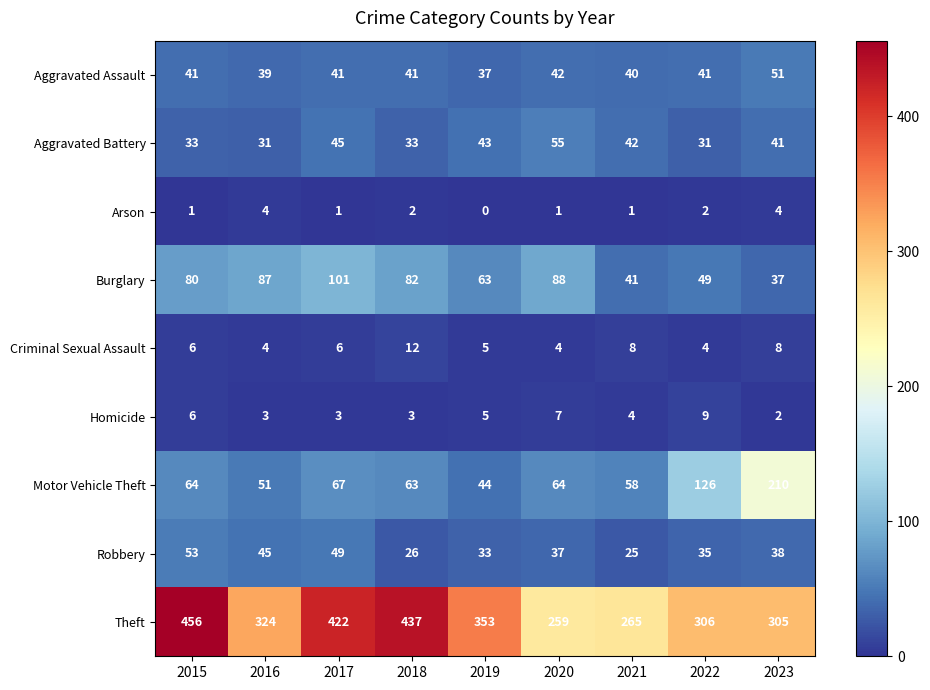

Read the Criminal Sexual Assault value at 2022.

4